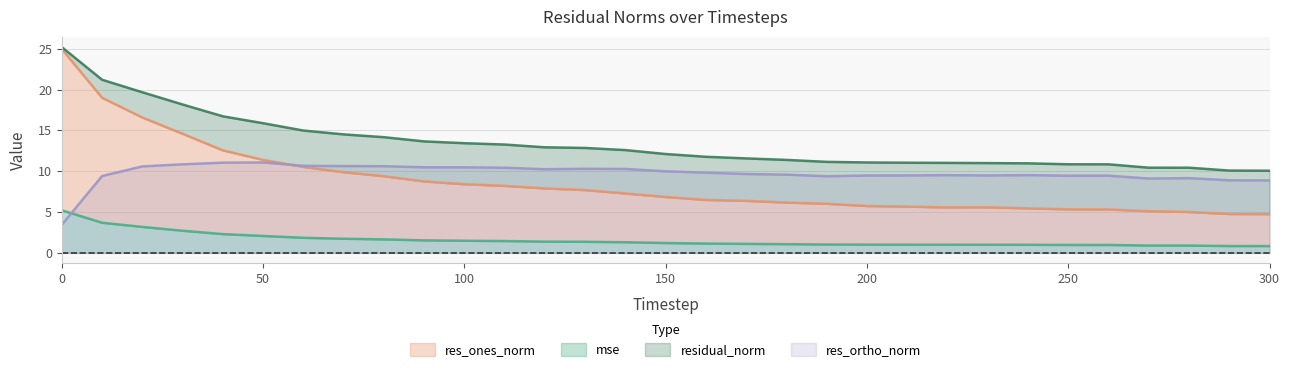

What are all the series names shown in the legend?

mse, res_ones_norm, res_ortho_norm, residual_norm